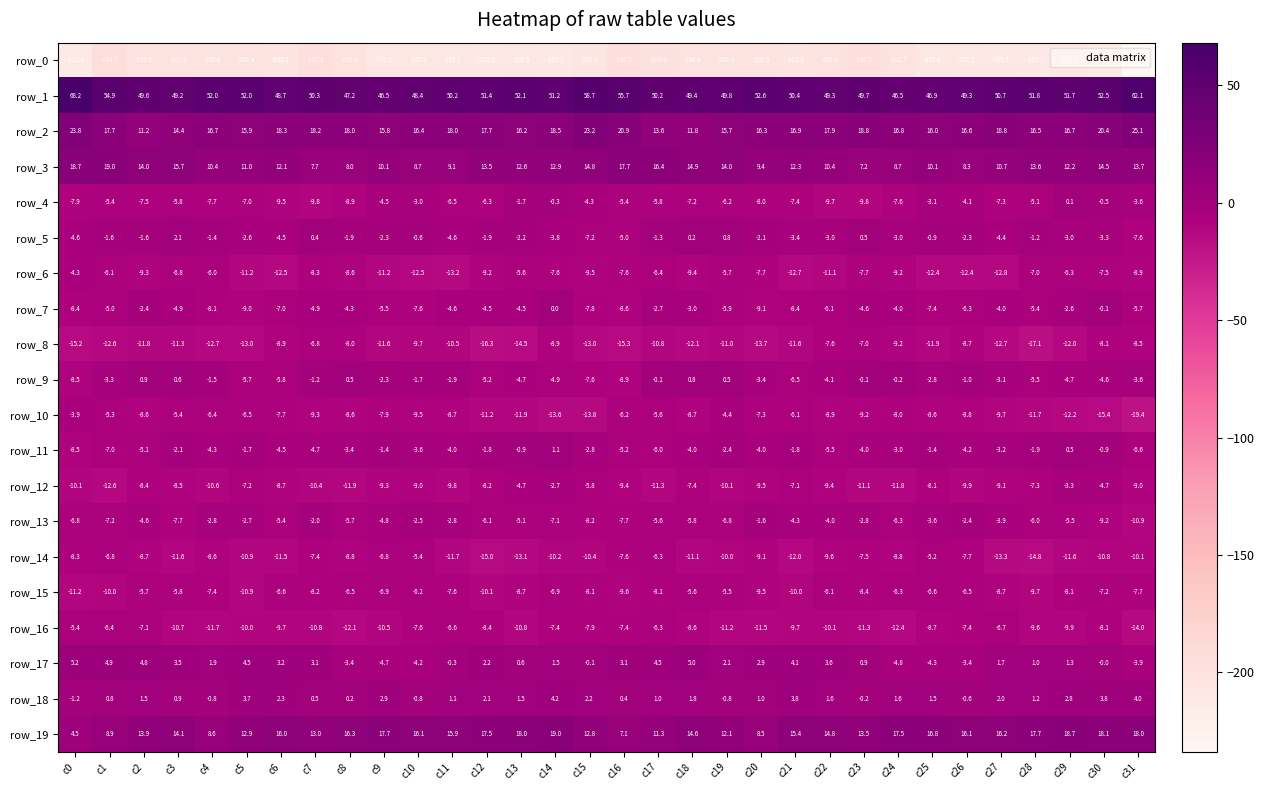

Which series has the widest spread of values?

row_0